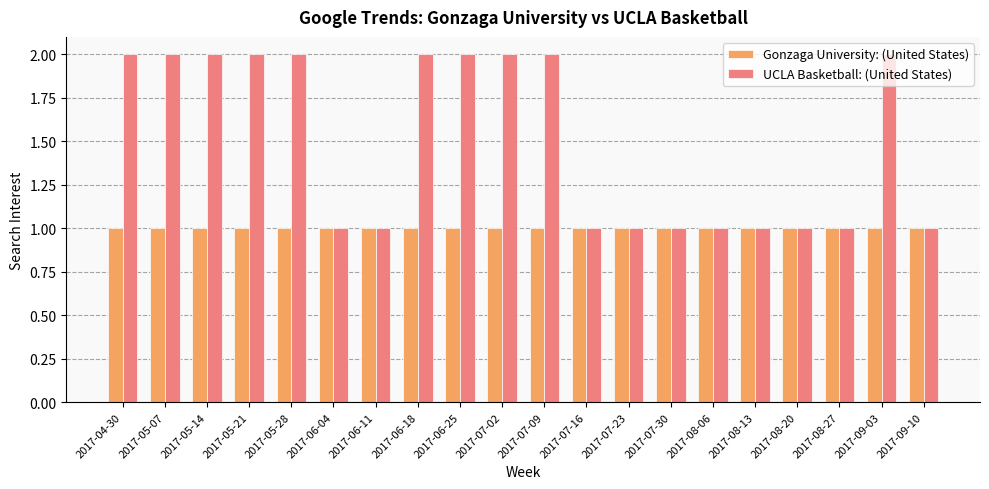

How many UCLA Basketball: (United States) values are between 1 and 2?

20